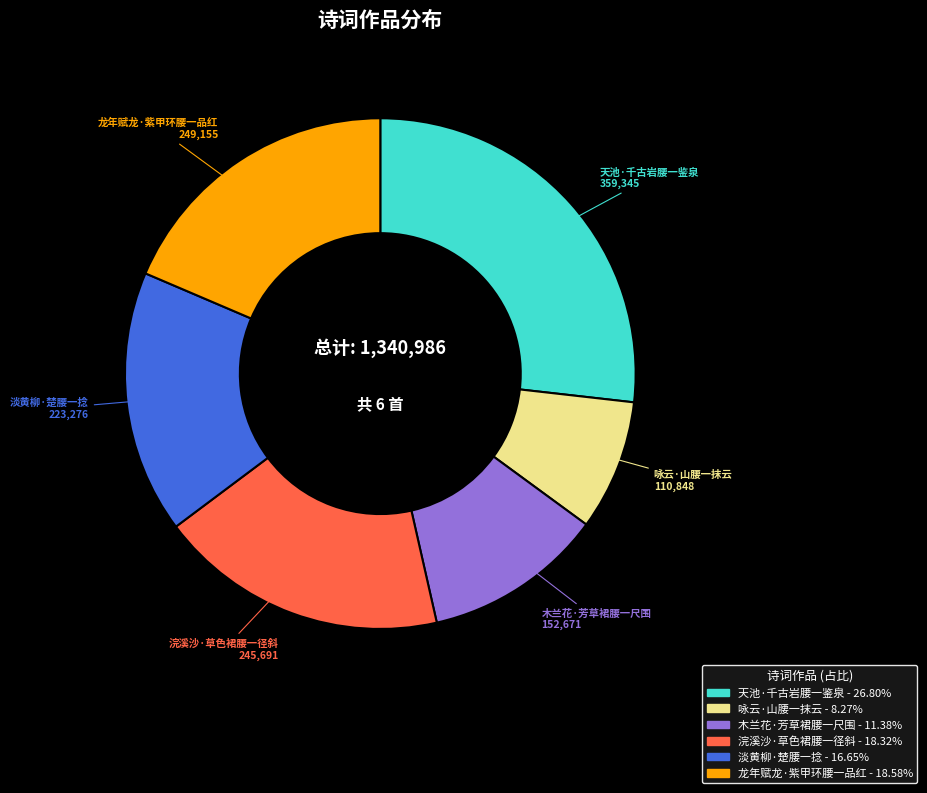

What is the smallest slice in the pie chart?

咏云·山腰一抹云